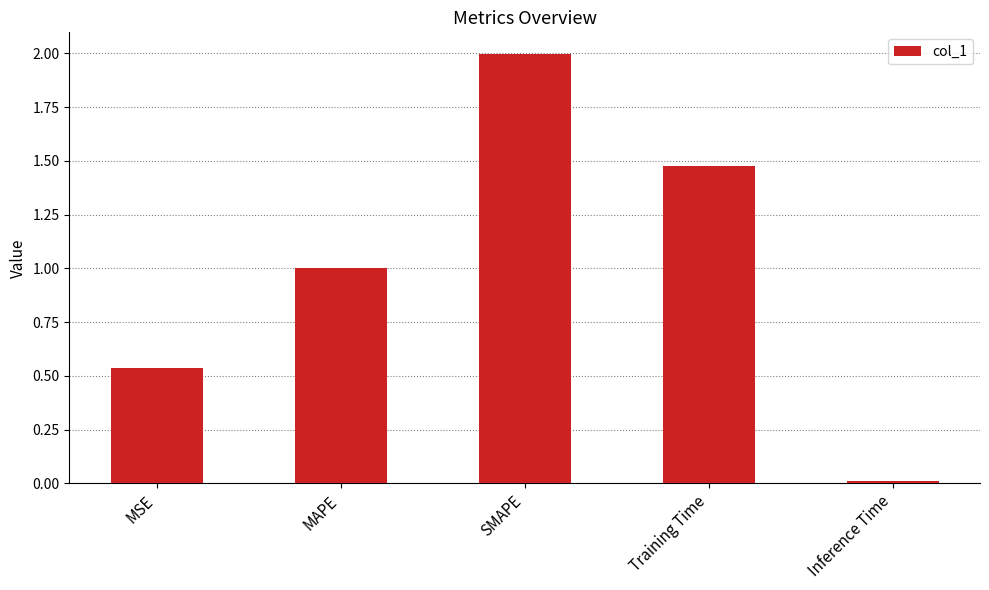

At which category does the chart reach its minimum across all series?

Inference Time